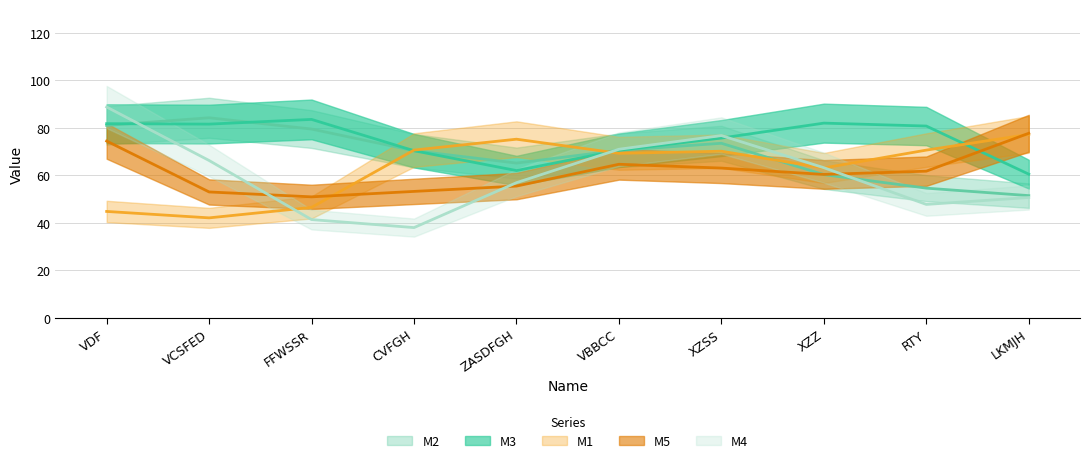

How many values in the M3 series are below 79?

5